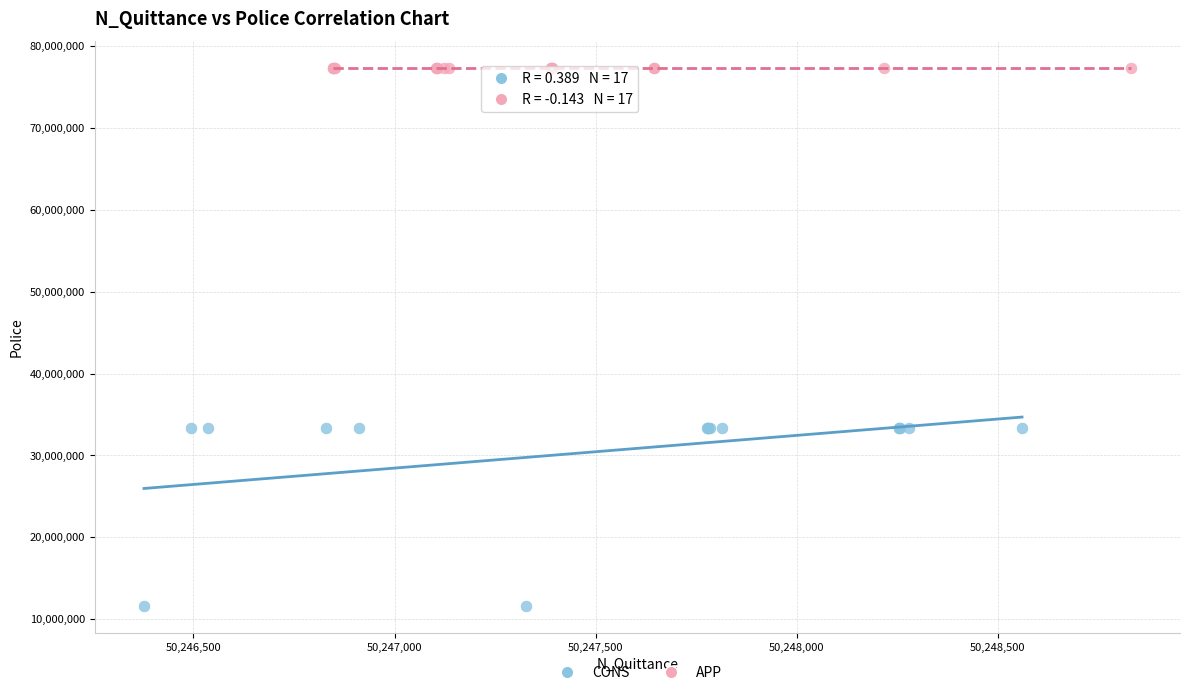

Which series reaches the maximum Y coordinate?

APP